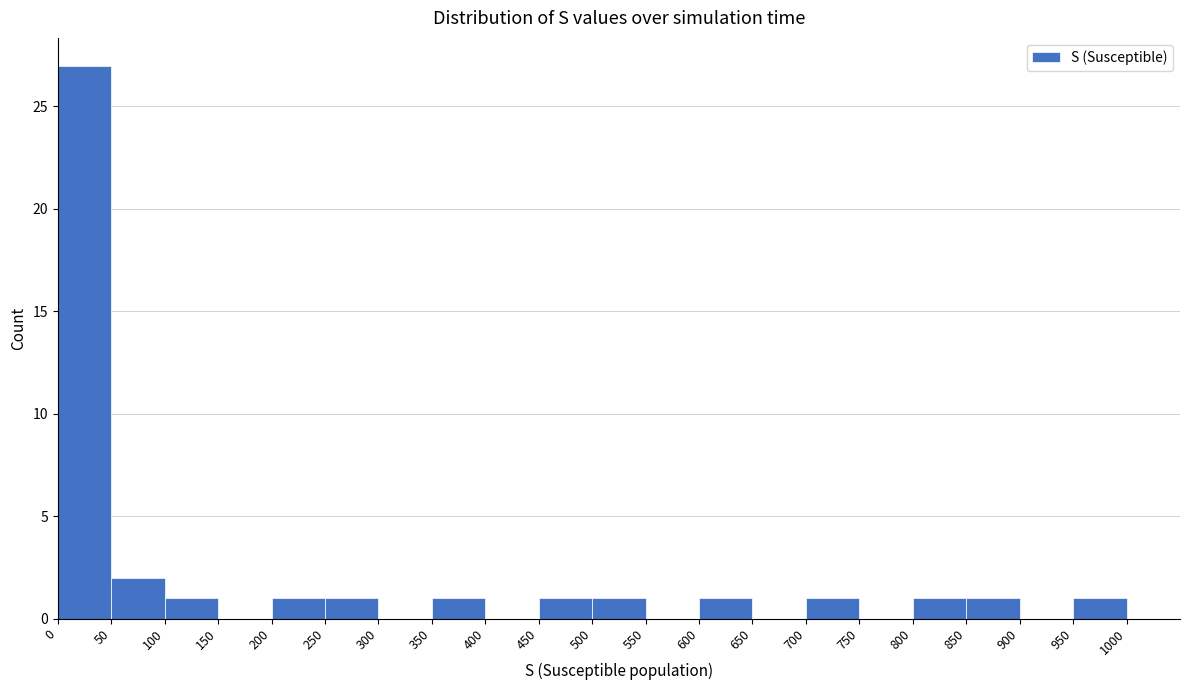

Over which range of the x-axis is the bar tallest?

0 to 50